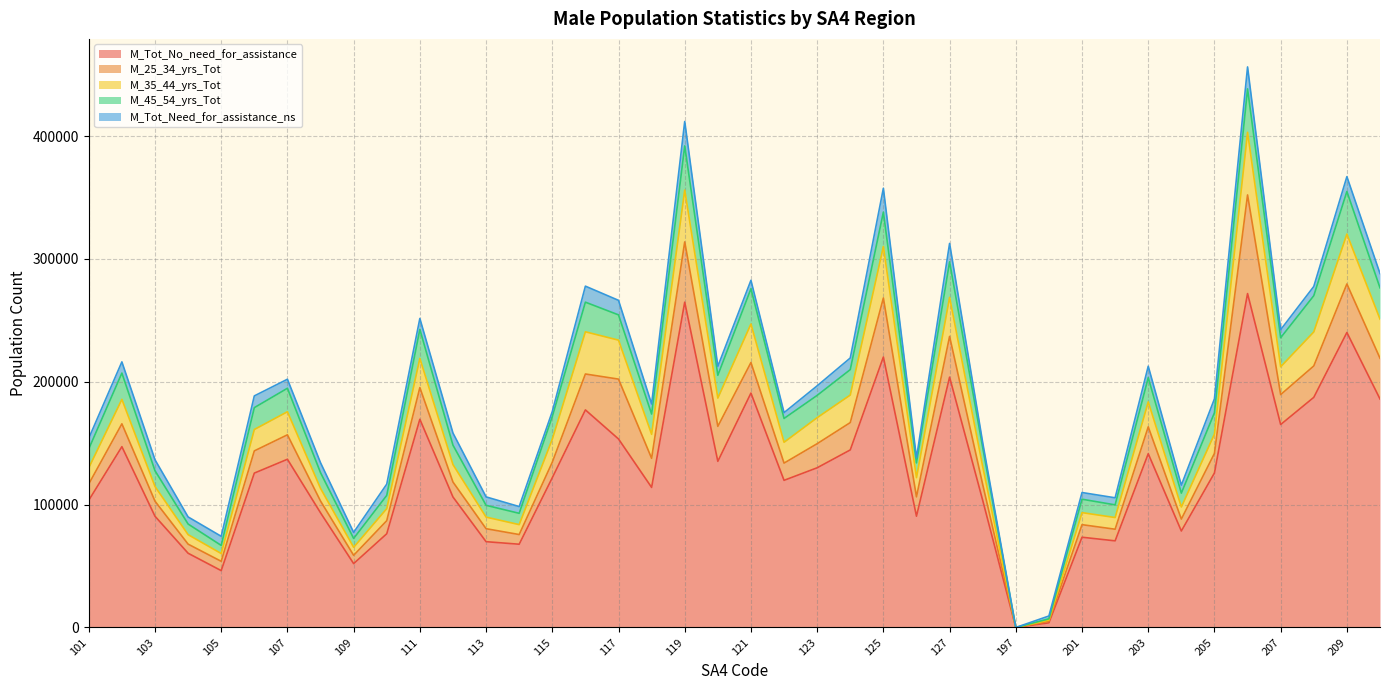

What is the highest value of the M_Tot_No_need_for_assistance series?

271838